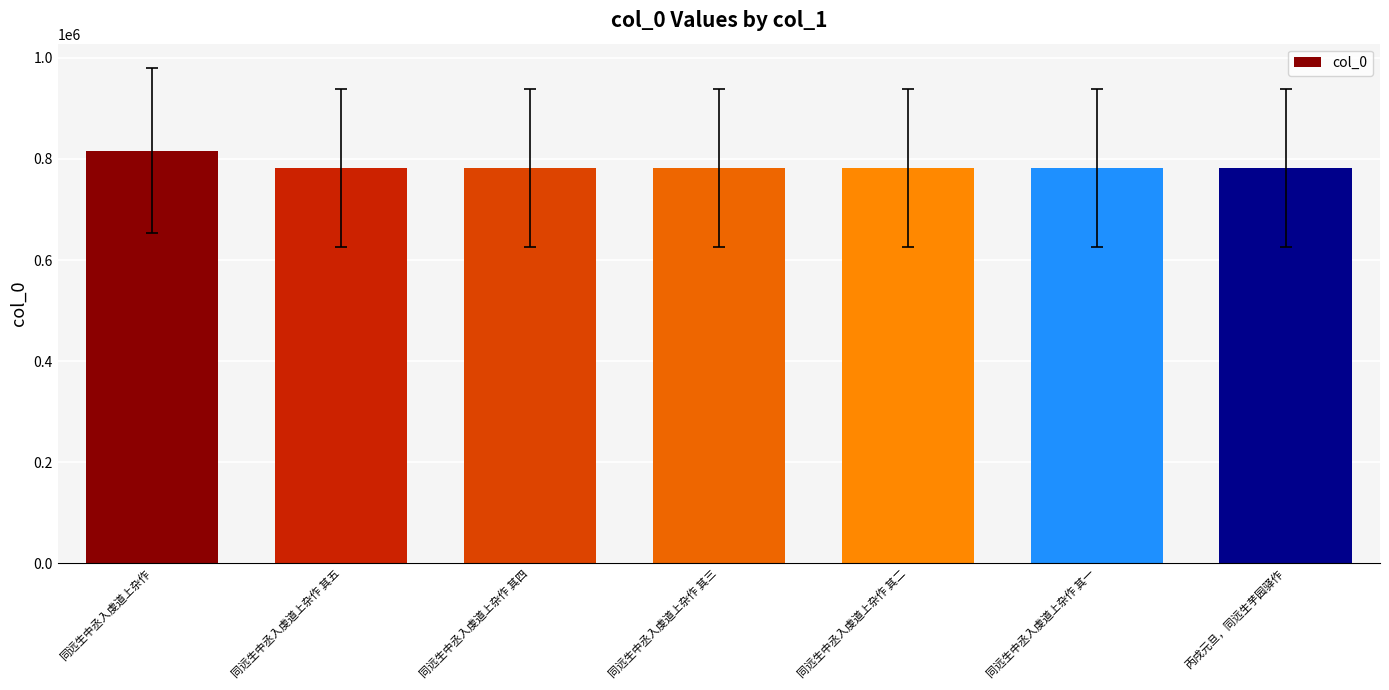

What is the change in value from 同远生中丞入虔道上杂作 to 同远生中丞入虔道上杂作 其五?

-34399